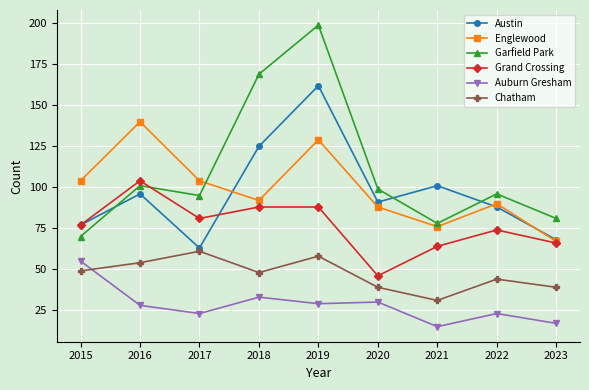

The value of Garfield Park at 2019 is 199. True or false?

True